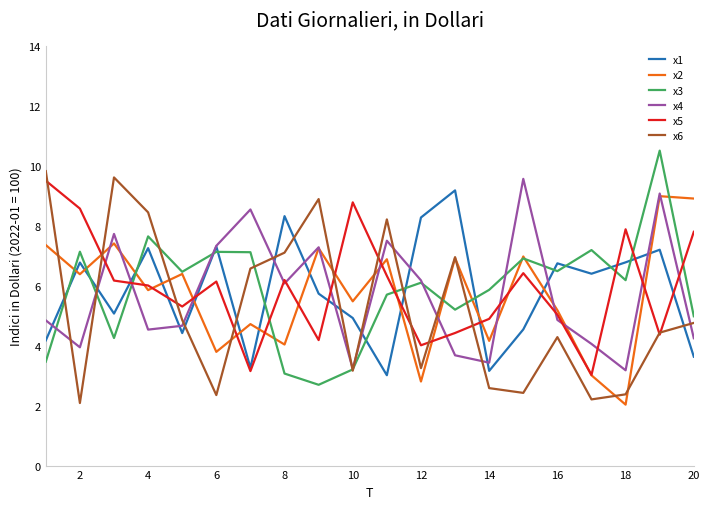

How many lines are shown in the chart?

6